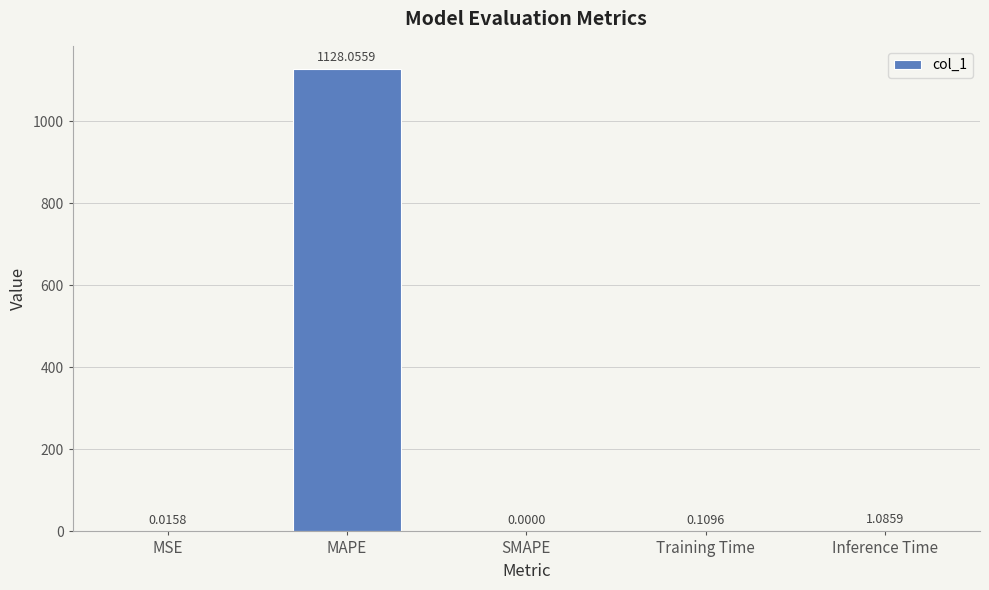

Which category has the highest value across all series?

MAPE